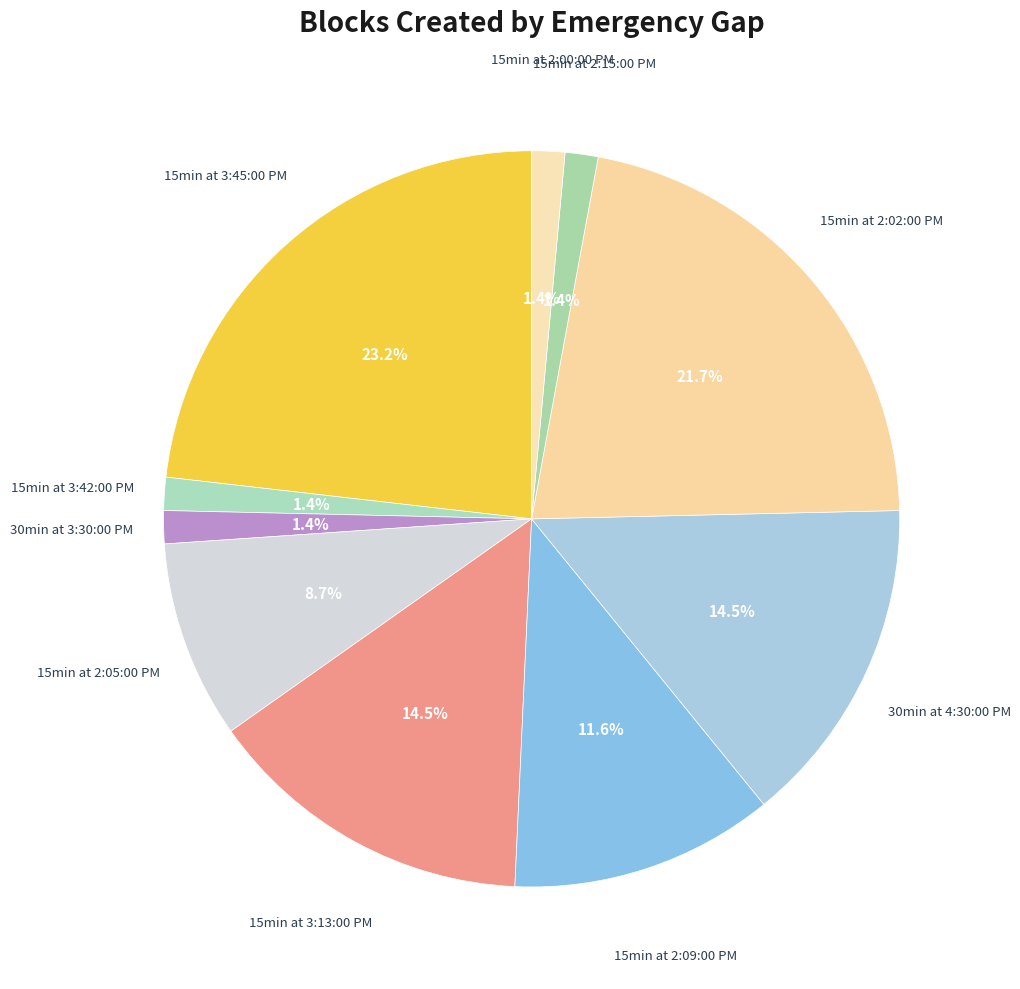

To the nearest percent, what is the difference between the largest and smallest slice percentages?

22%